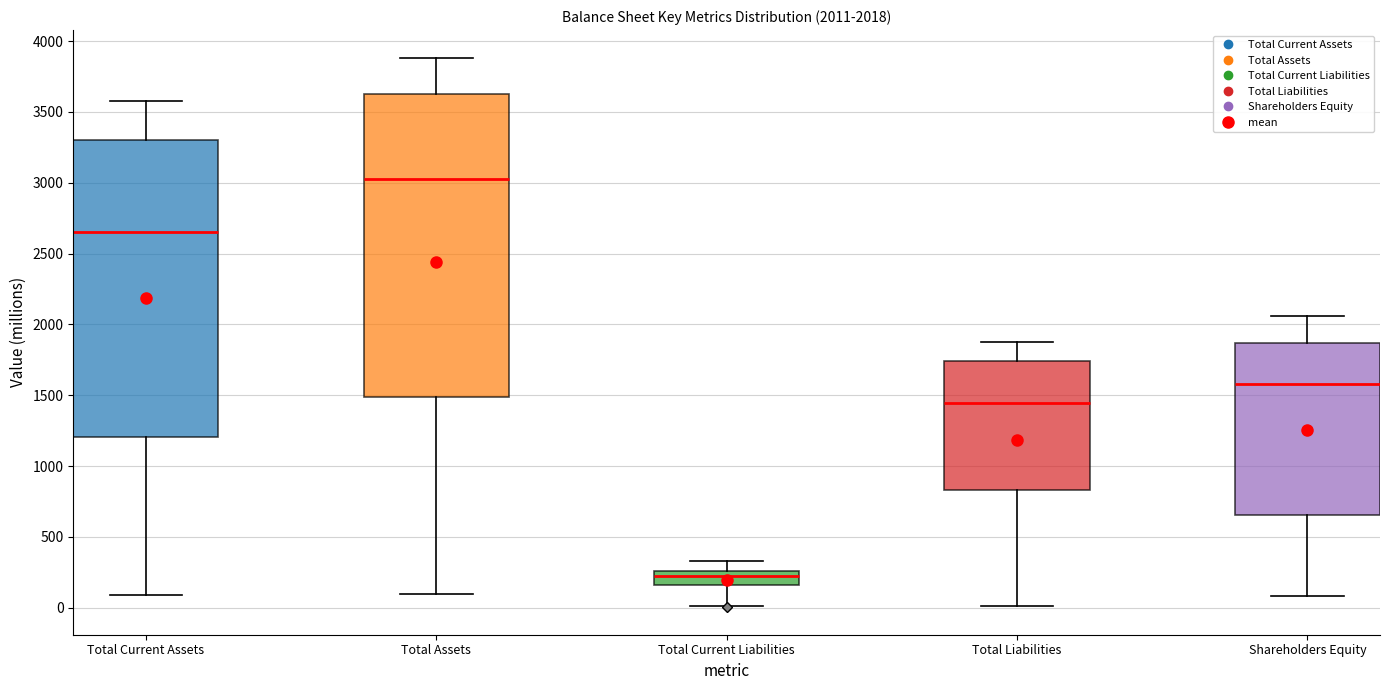

Which box's median line is the lowest?

Total Current Liabilities